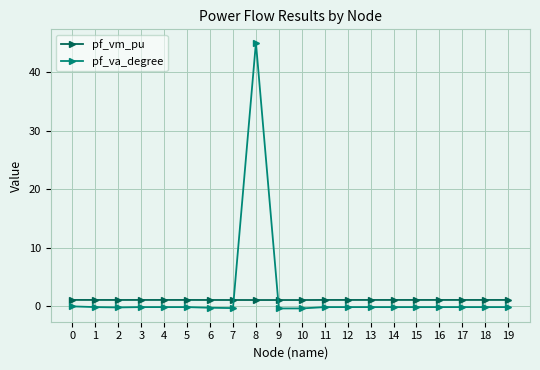

What value does the pf_vm_pu series have at 16?

1.1